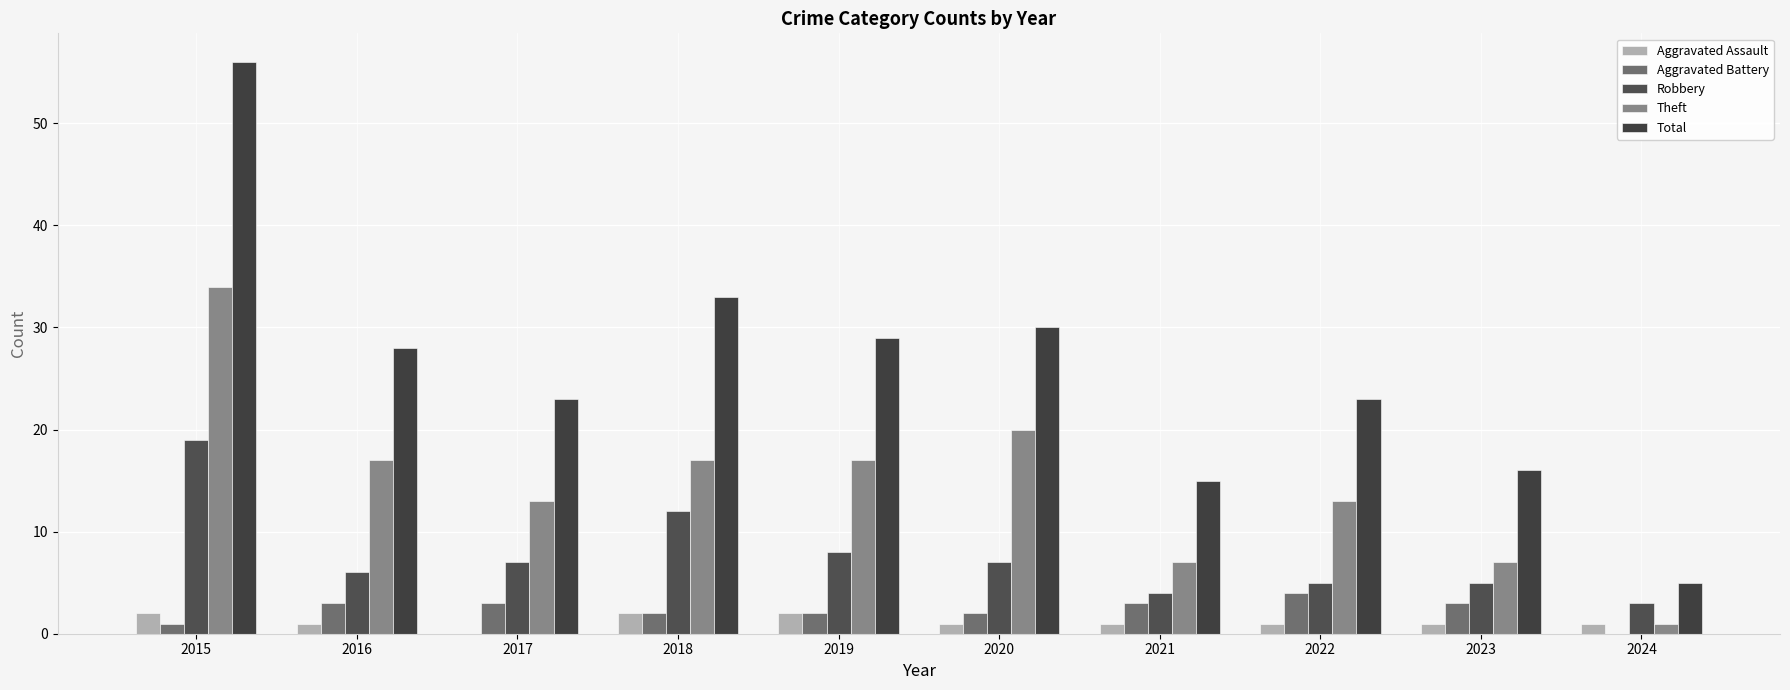

What is the value of the Theft bar at the 7th from the left?

7